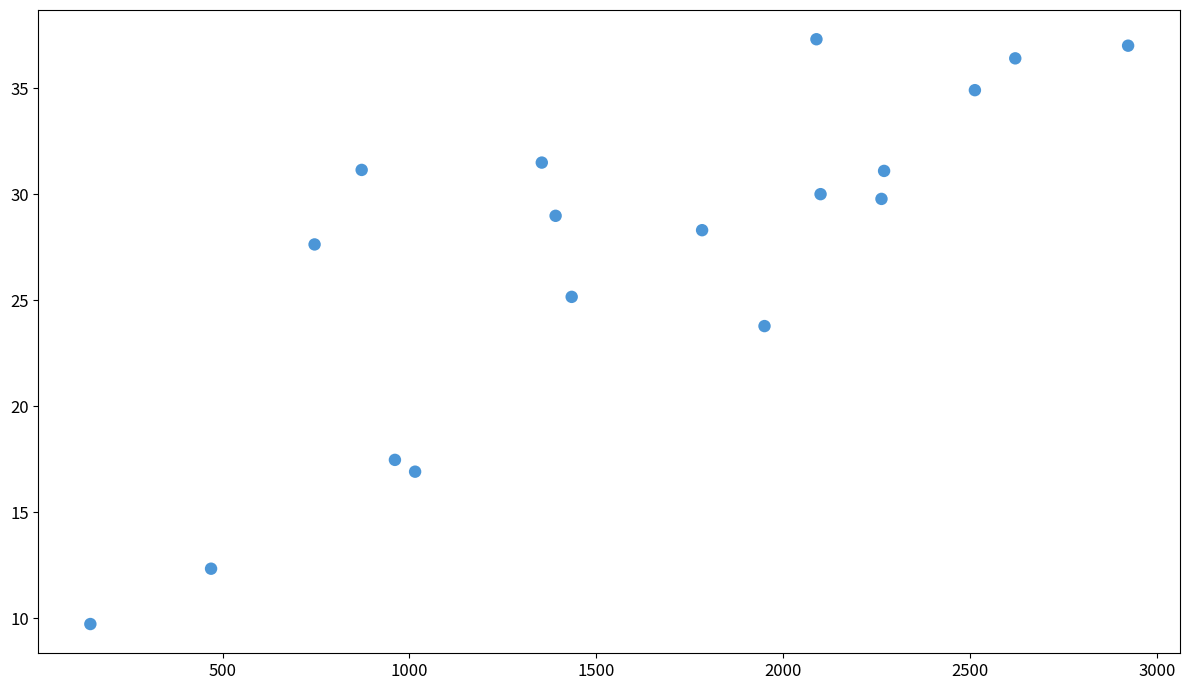

What is the range of Y values (max minus min)?

27.6